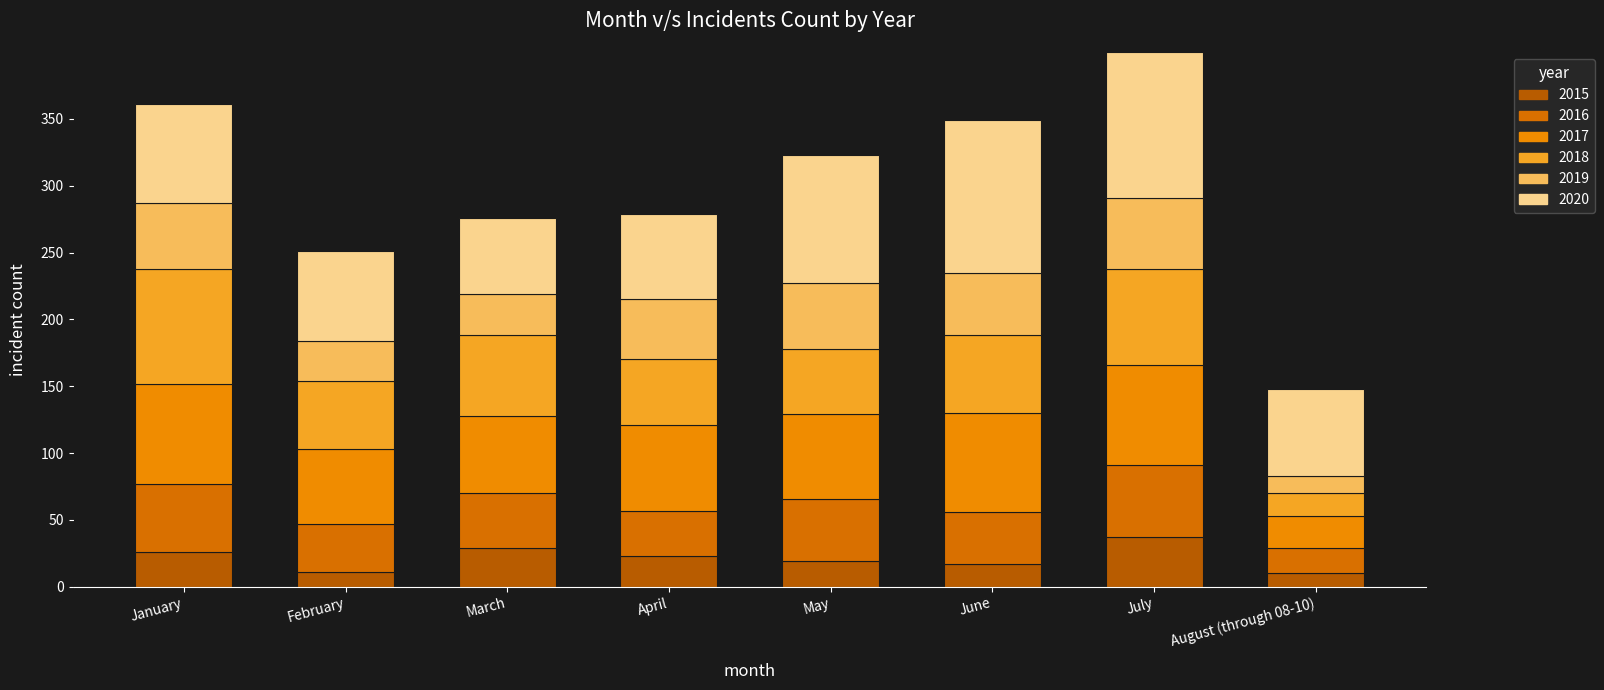

What is the total value across all series at June?

349